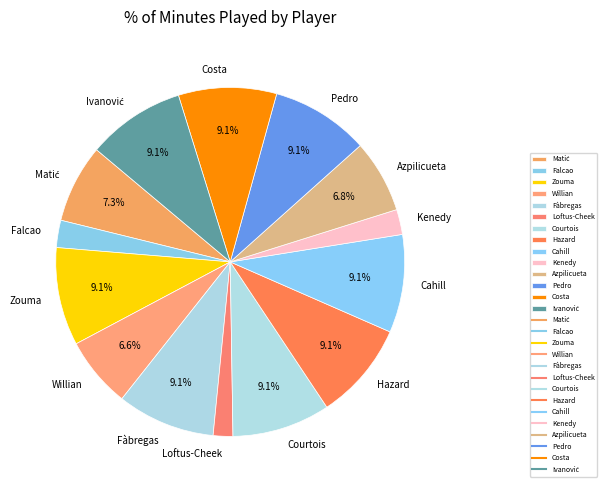

What is the smallest slice in the pie chart?

Loftus-Cheek